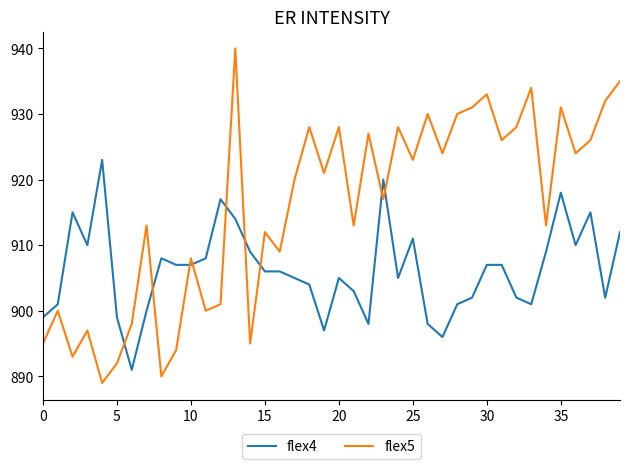

True or false: flex5 and flex4 cross at least once.

True